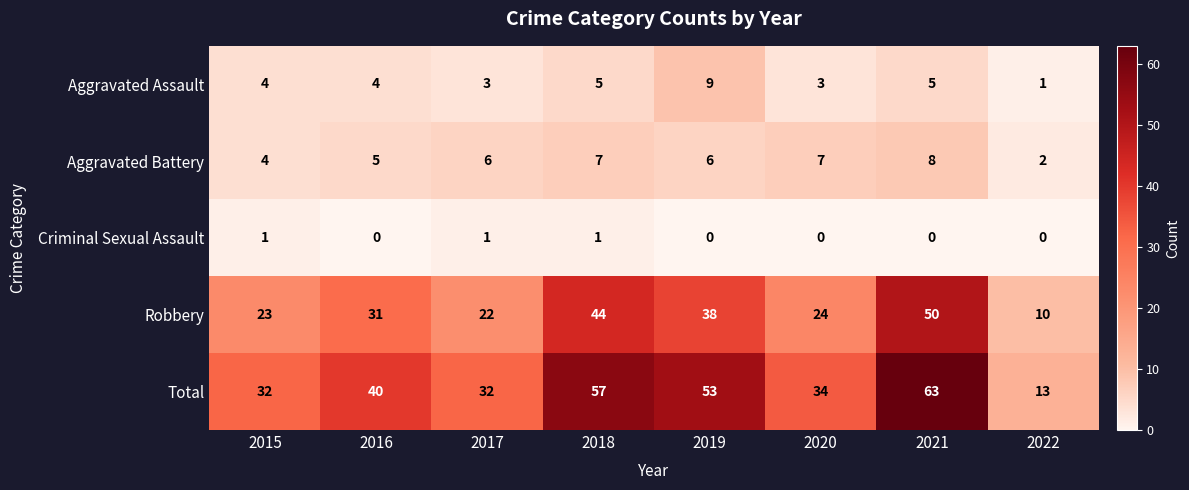

At 2022, list the series in order from largest to smallest.

Total, Robbery, Aggravated Battery, Aggravated Assault, Criminal Sexual Assault